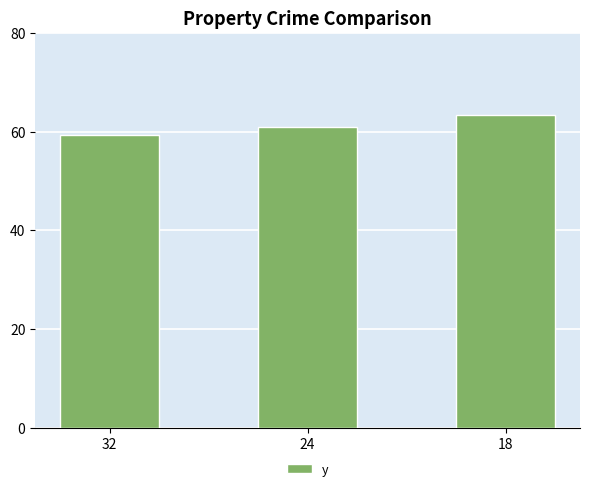

How many series are shown in this chart?

1